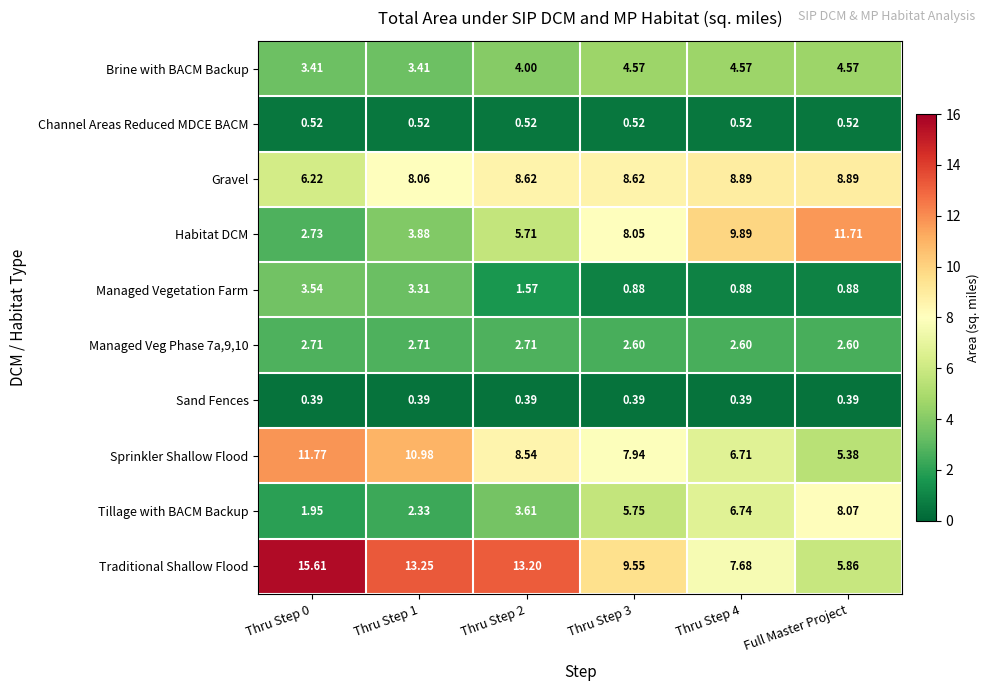

At how many categories does at least one series exceed 10?

4